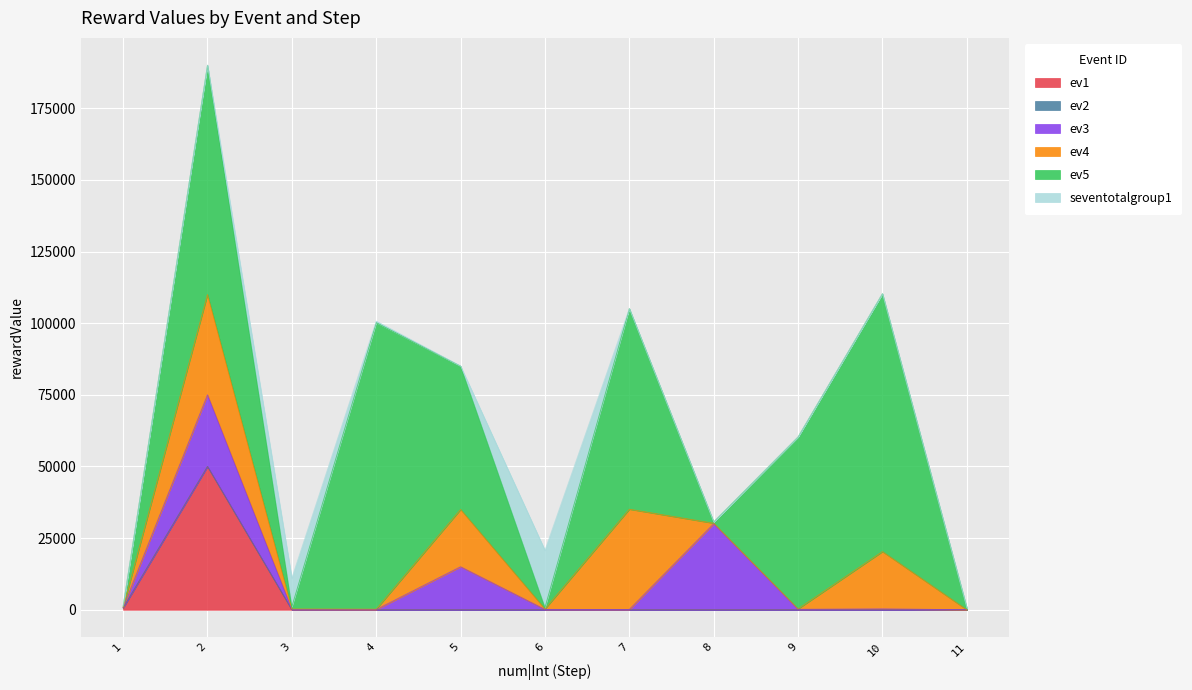

At which category is the sum across all series the highest?

2